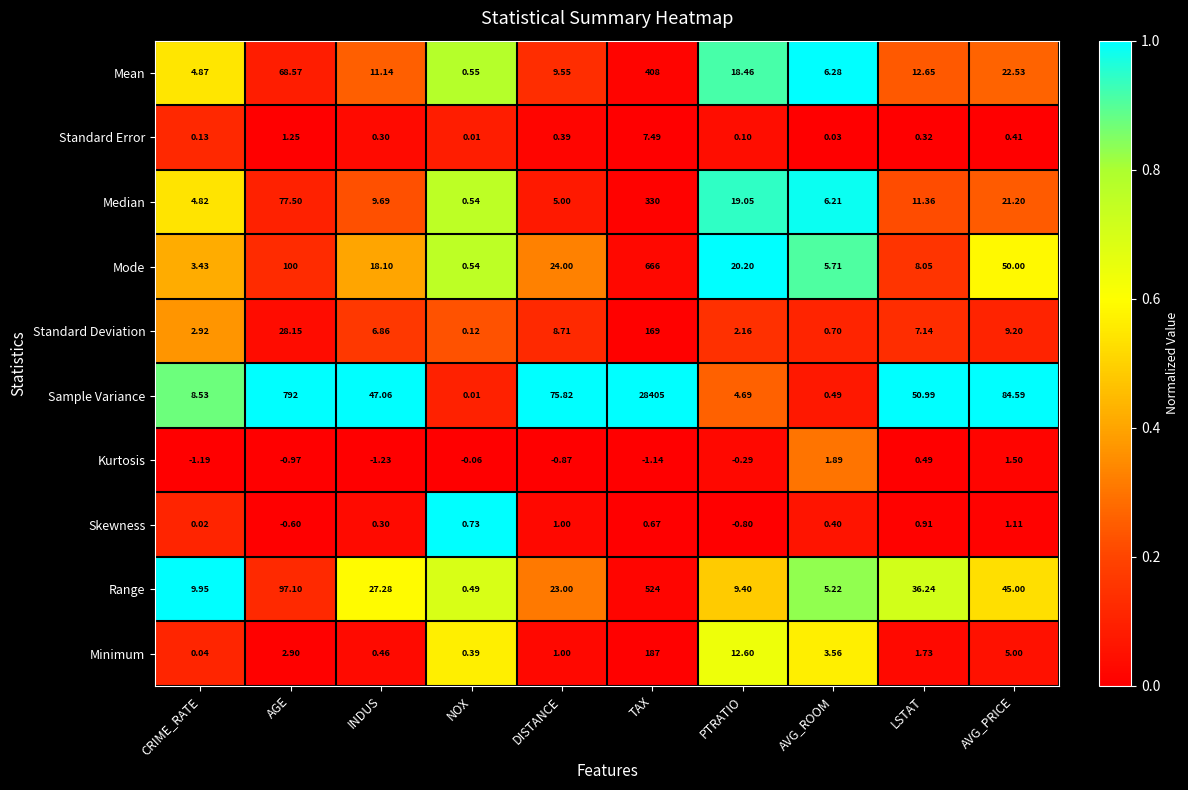

Between AVG_ROOM and LSTAT, which series saw the biggest shift?

Sample Variance